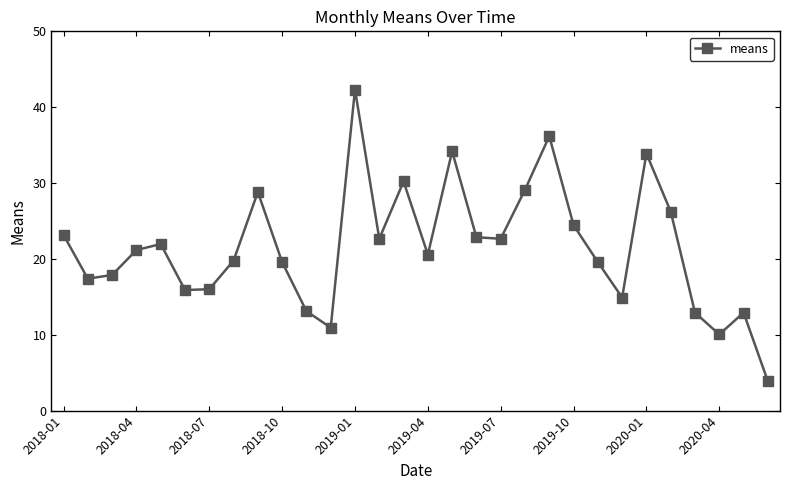

How many points are higher than both their immediate neighbors (excluding endpoints)?

8